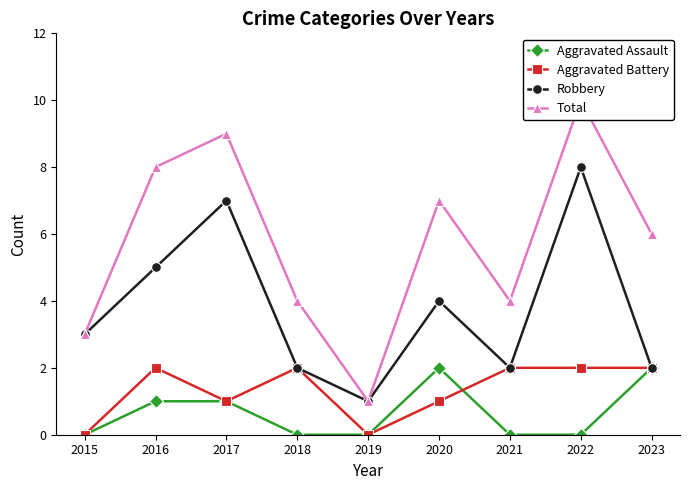

What is the difference between the highest and lowest values at 2019?

1